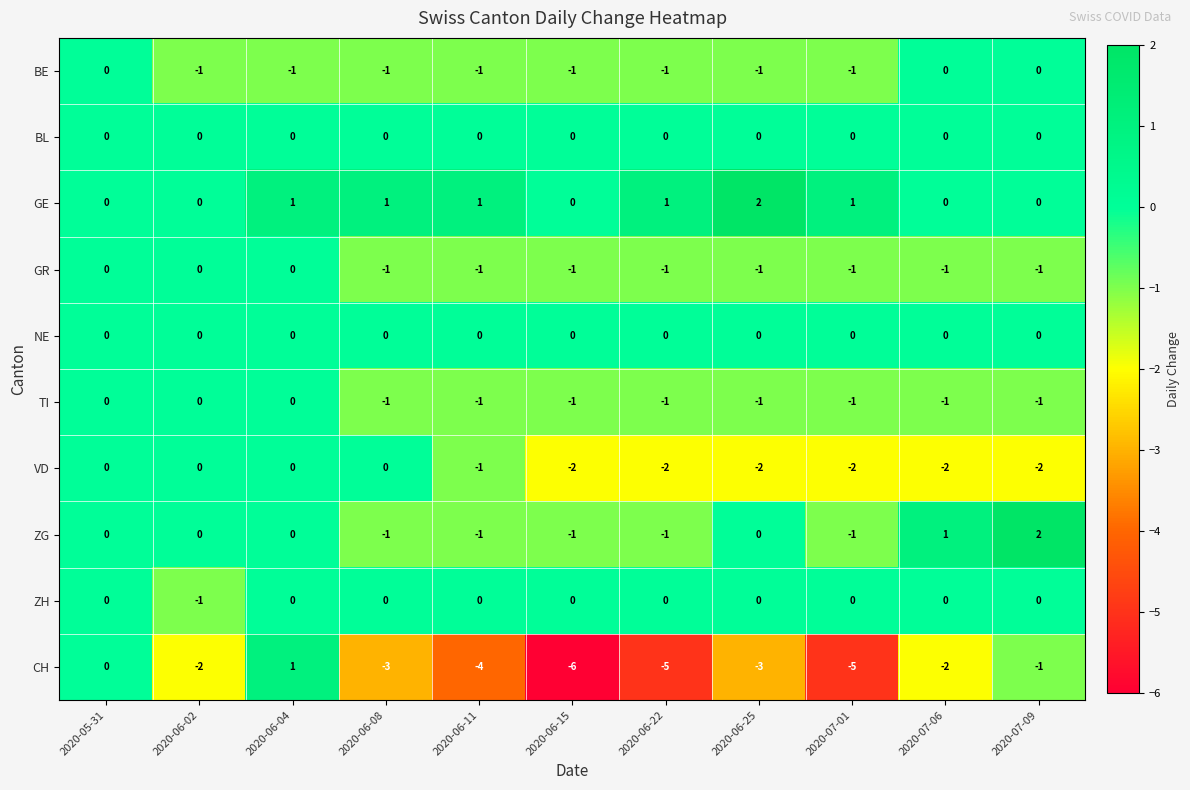

Is it true that BL equals 0 at 2020-07-06?

True